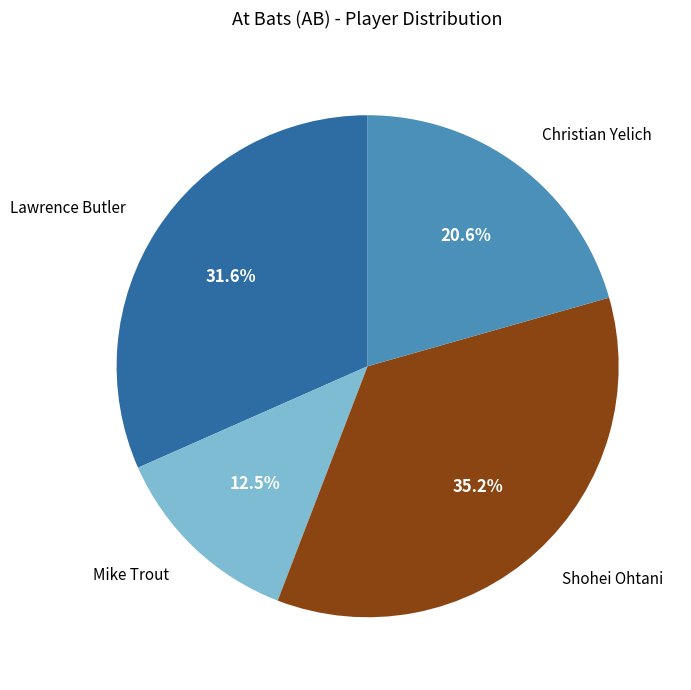

To the nearest percent, what is the difference between the Christian Yelich and Mike Trout slice percentages?

8%